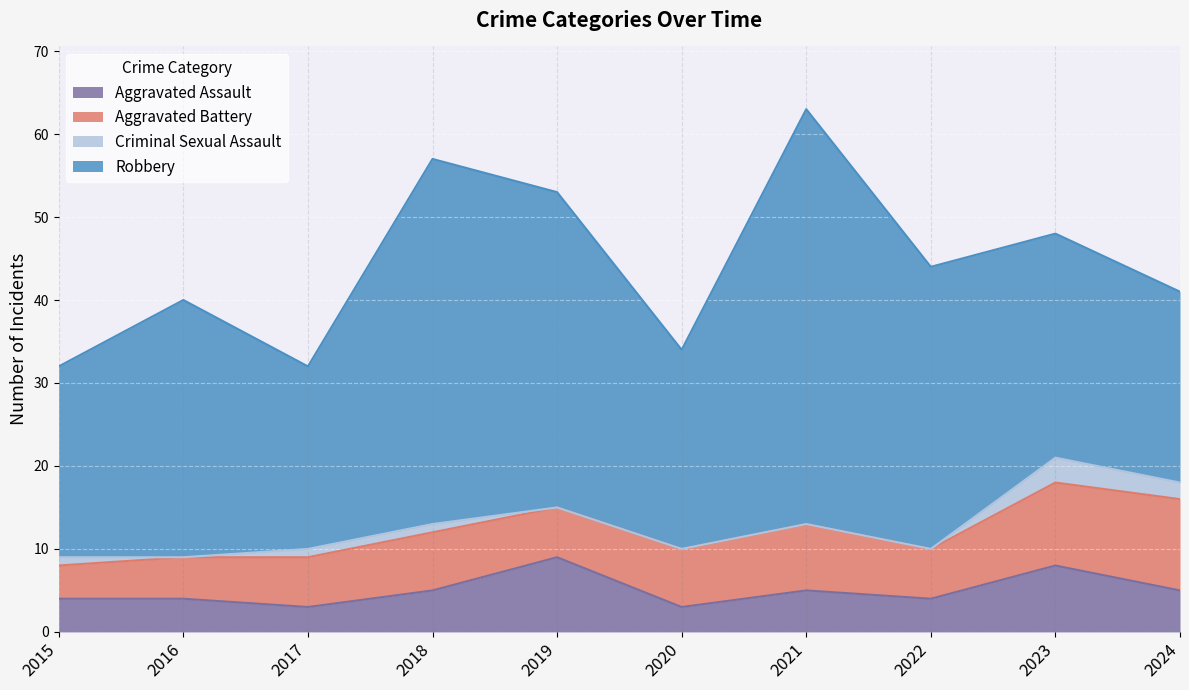

Is it true that Criminal Sexual Assault equals 1 at 2017?

False